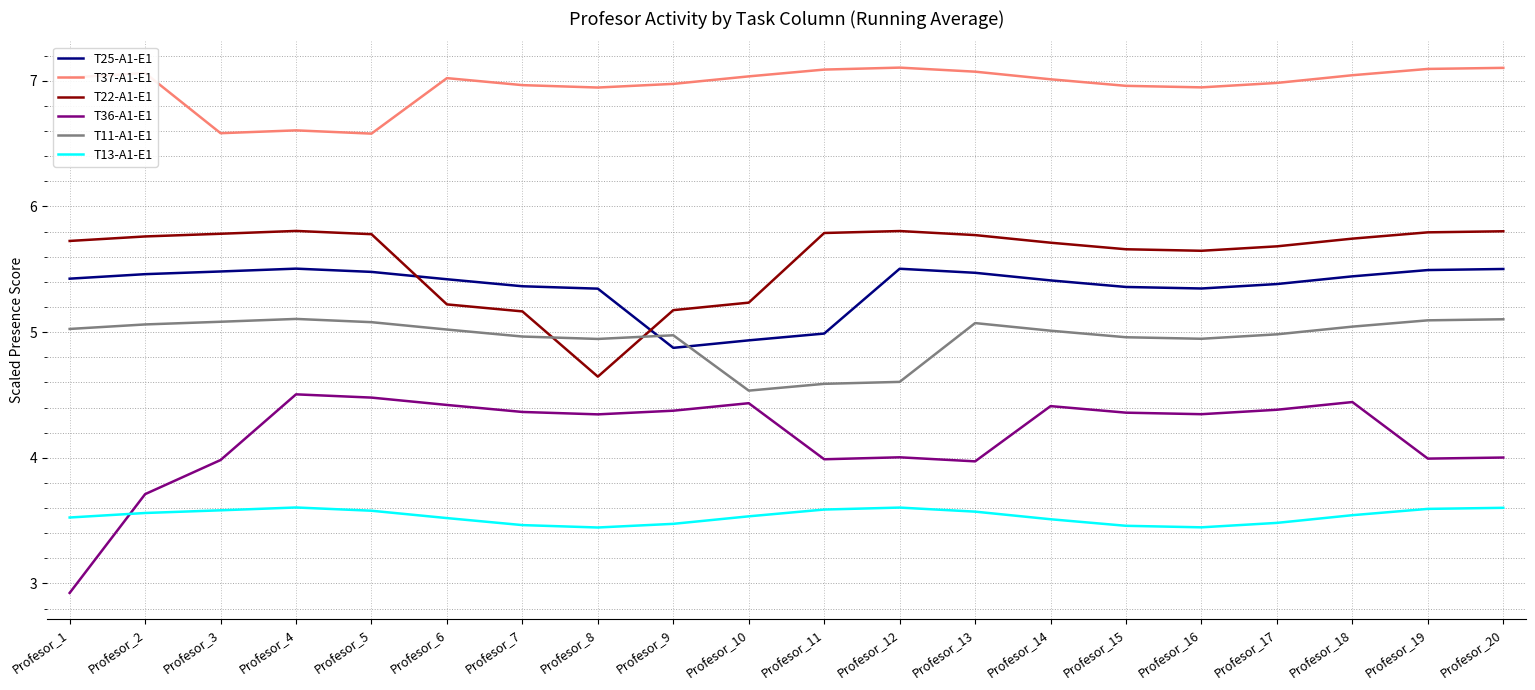

What is the difference between the highest and lowest values at Profesor_4?

3.0